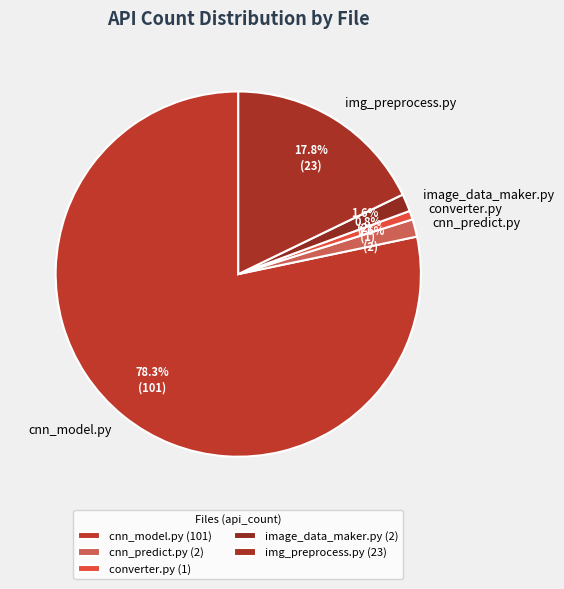

To the nearest percent, what is the difference between the cnn_predict.py and converter.py slice percentages?

1%